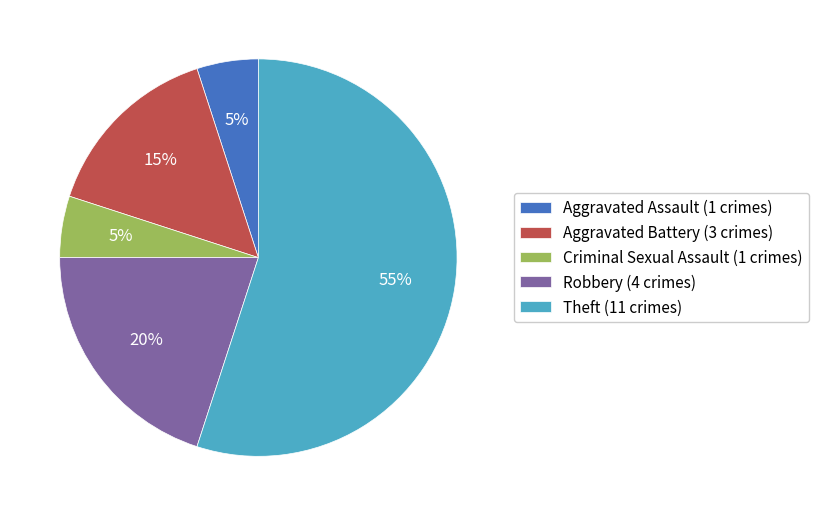

Is there a majority slice in this chart?

Yes